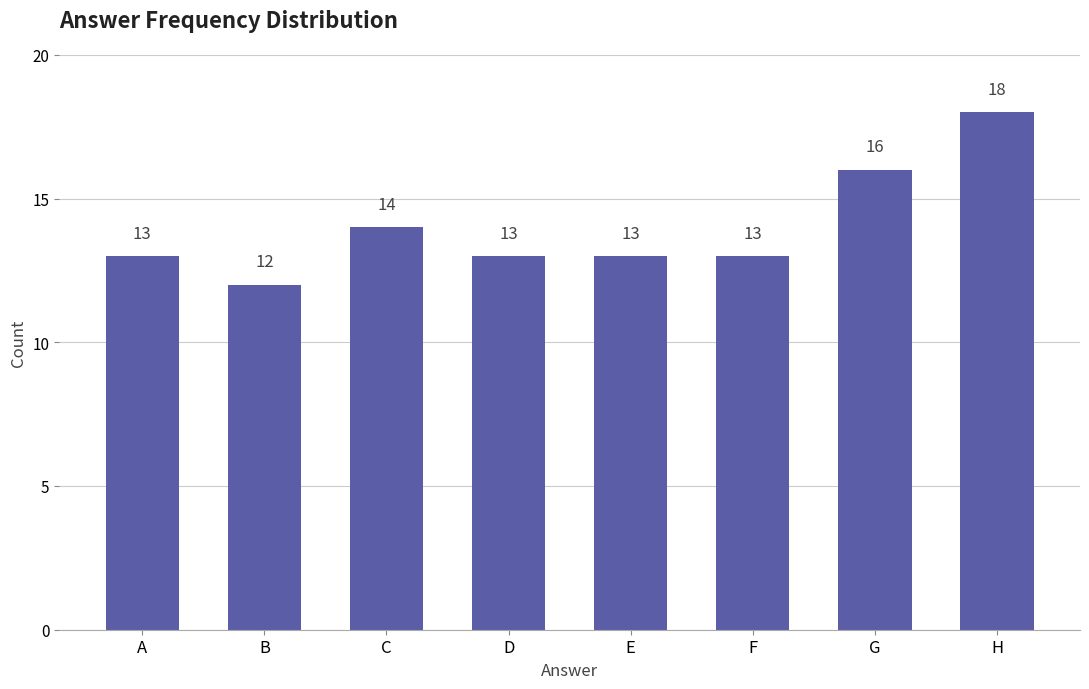

Count the number of data series in this chart.

1